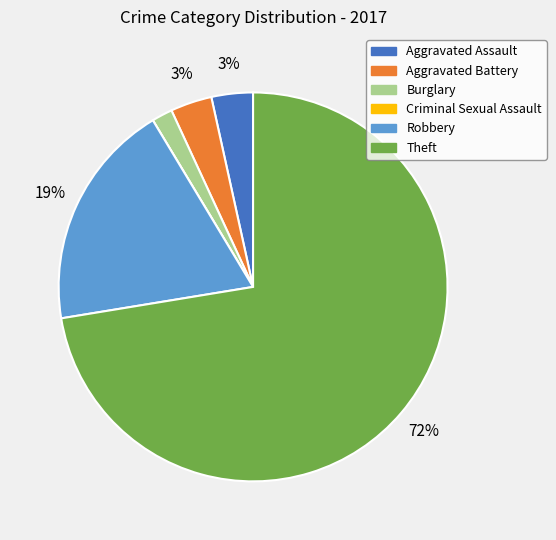

Which category has the biggest portion of the pie?

Theft